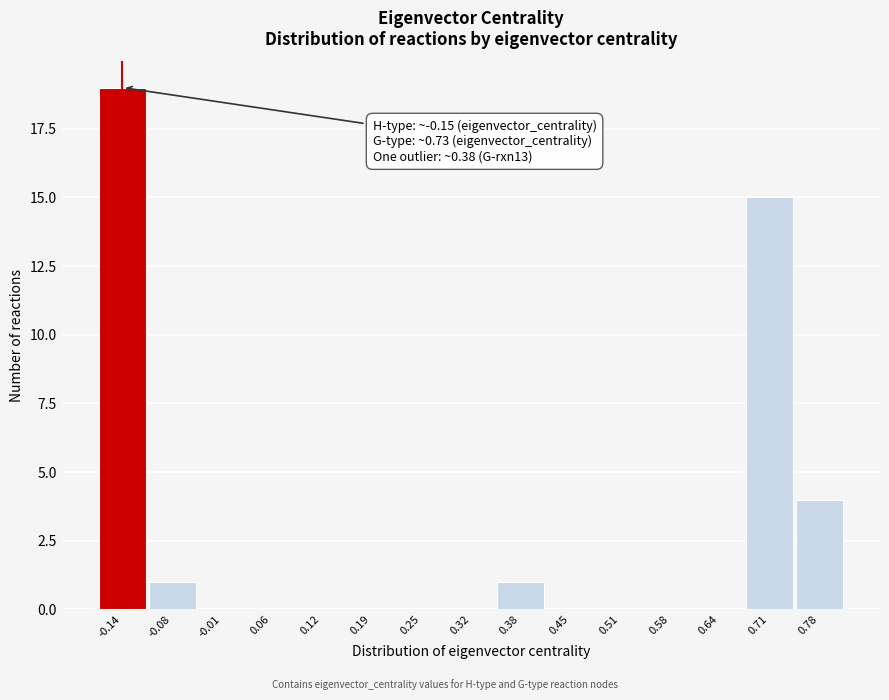

Which range on the x-axis has the tallest bar?

-0.17 to -0.11